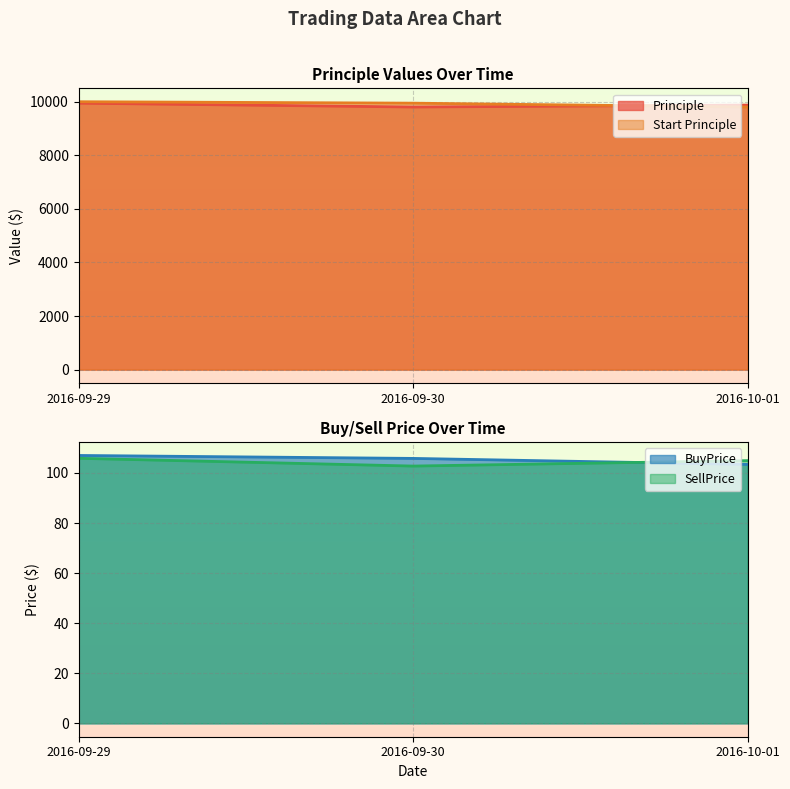

What is the sum of the Principle values at 2016-09-30 and 2016-09-29?

19749.3